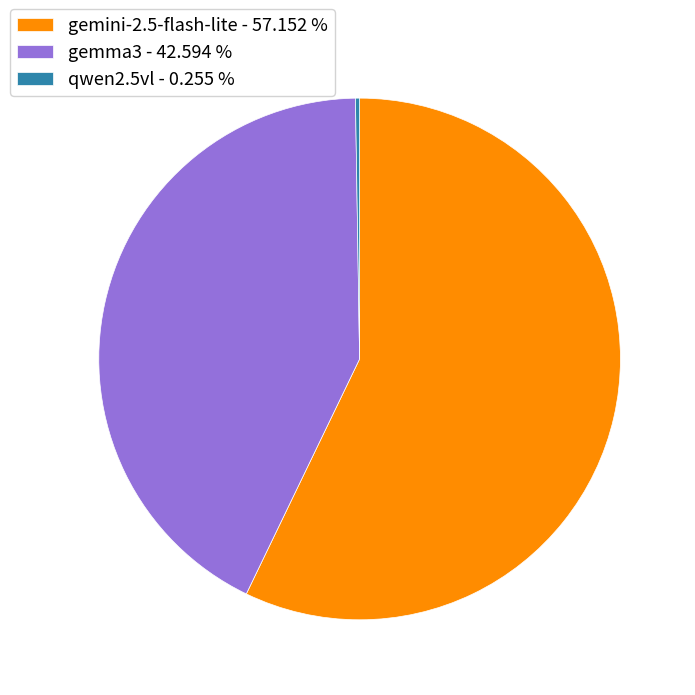

Combined, do gemini-2.5-flash-lite - 57.152 % and gemma3 - 42.594 % account for over 50%?

Yes